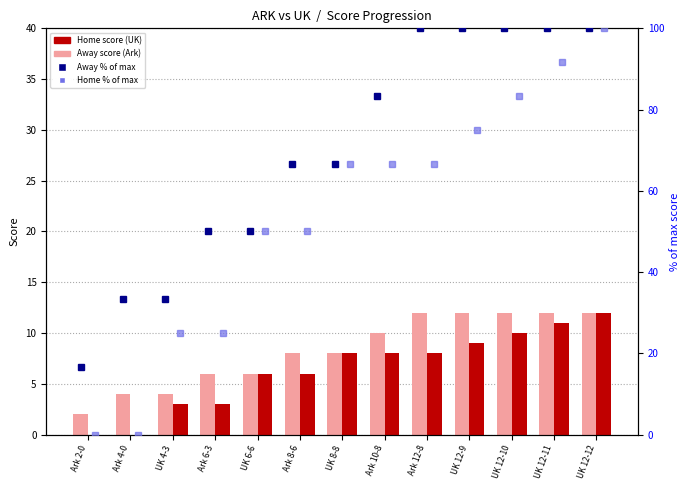

At Ark 10-8, list the series in order from smallest to largest.

Home (UK), Away (Ark), Home % max, Away % max